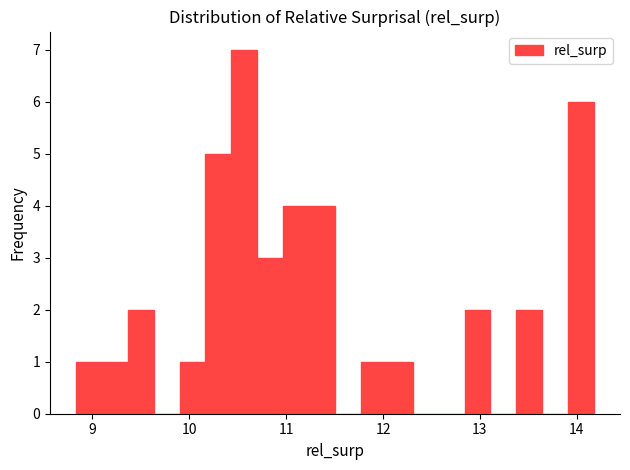

Read against the x-axis, roughly where is the centre of the tallest bar?

10.6